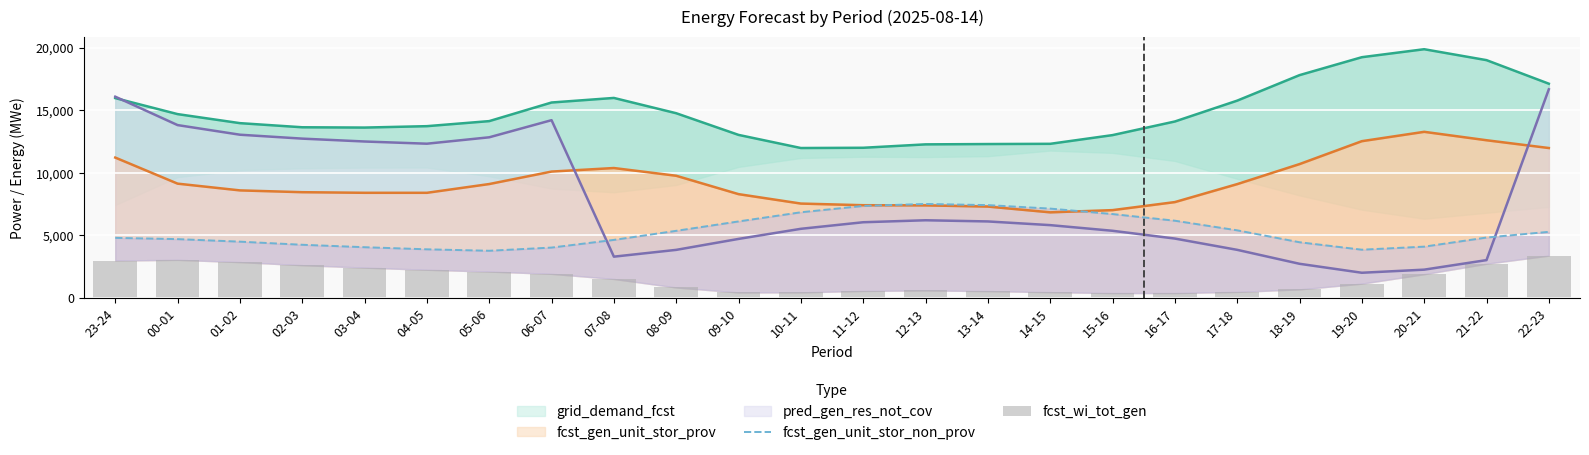

True or false: fcst_wi_tot_gen has a value of 685 at 06-07.

False